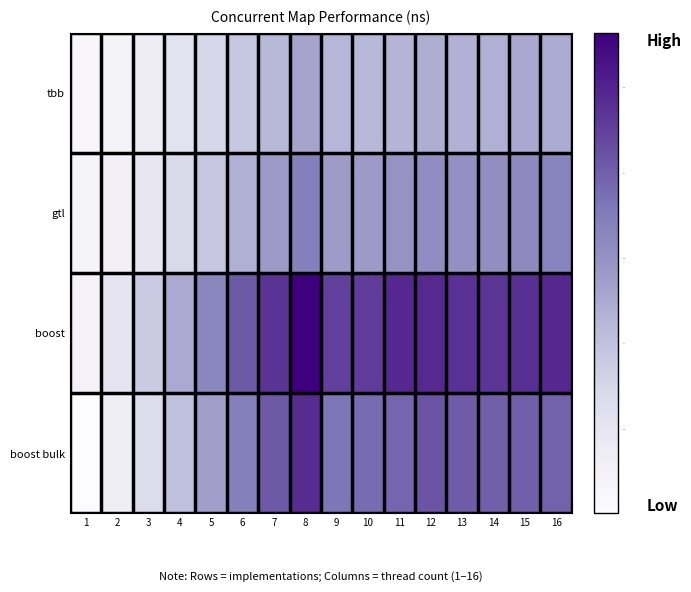

How many distinct data groups are displayed?

4